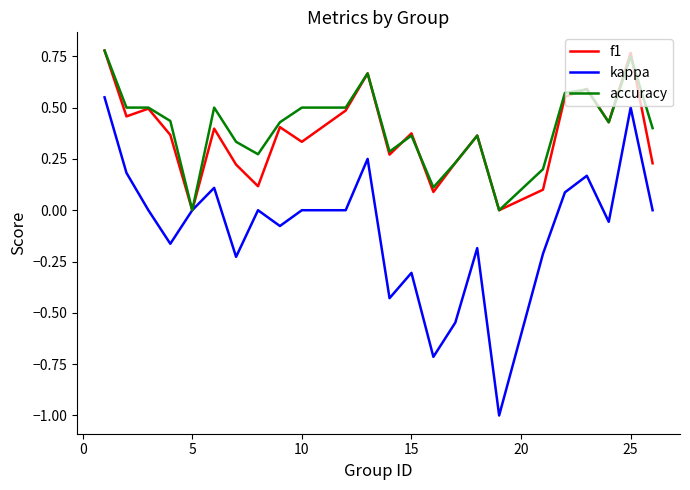

Which series has the largest range (max minus min)?

kappa